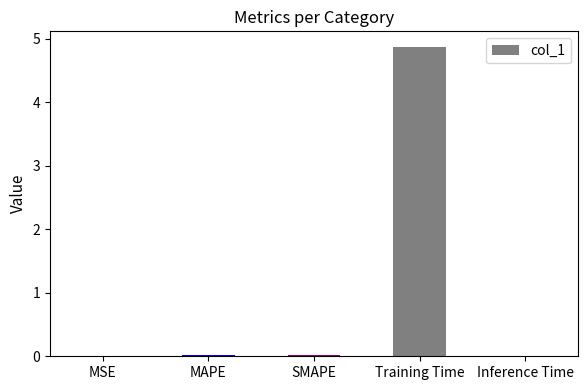

What is the greatest value displayed?

4.9